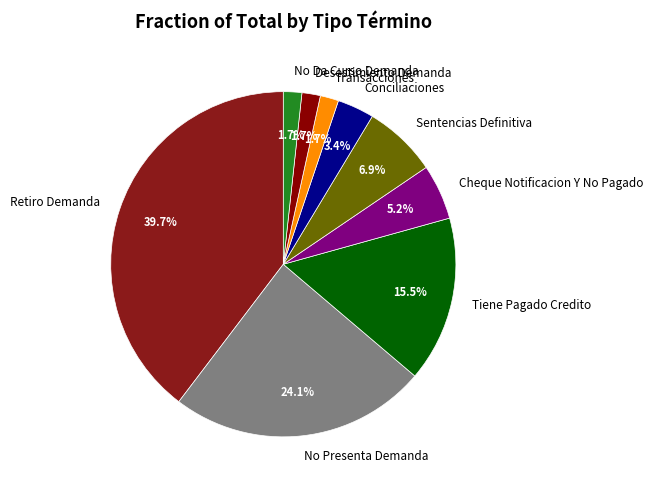

Which slice is the largest?

Retiro Demanda